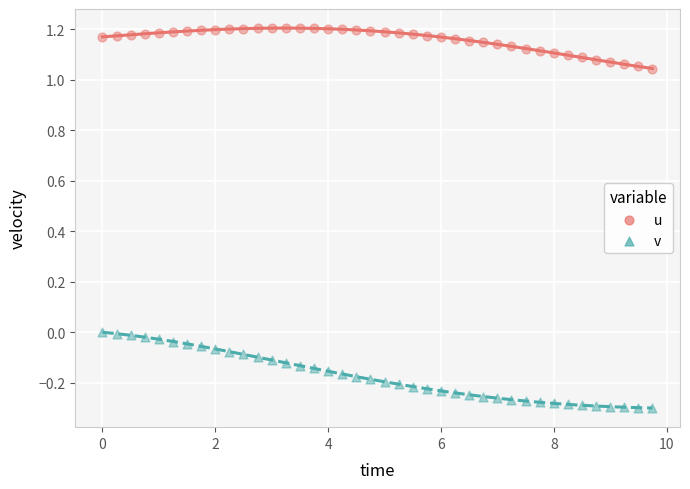

What is the X range (max minus min) for the scatter plot?

9.8